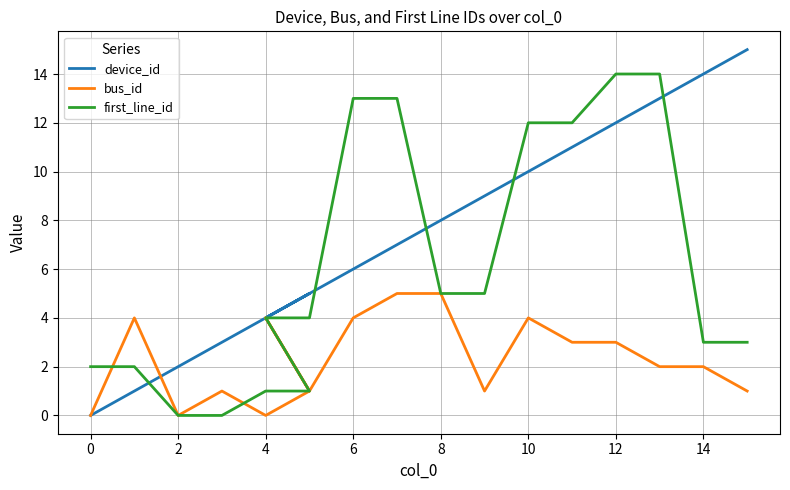

What are all the series names shown in the legend?

device_id, bus_id, first_line_id